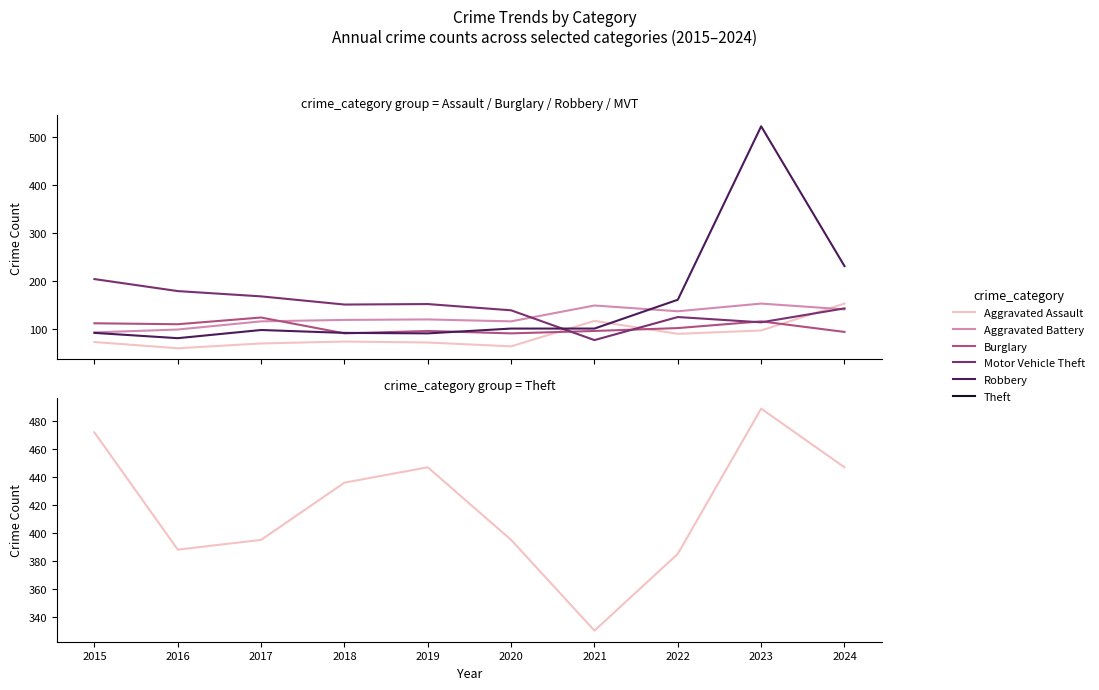

Which has a higher value, 2019 or 2017?

2019